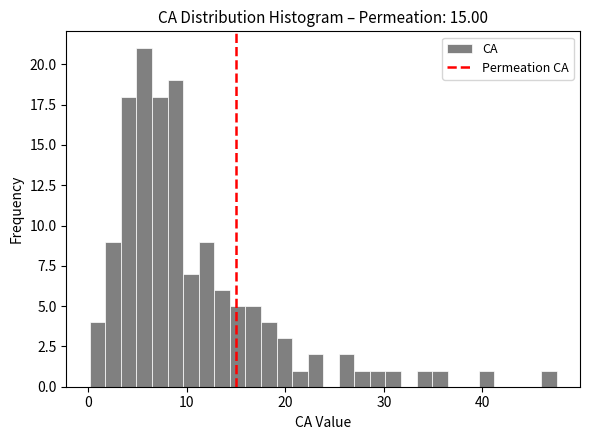

Read against the x-axis, roughly where is the centre of the tallest bar?

6